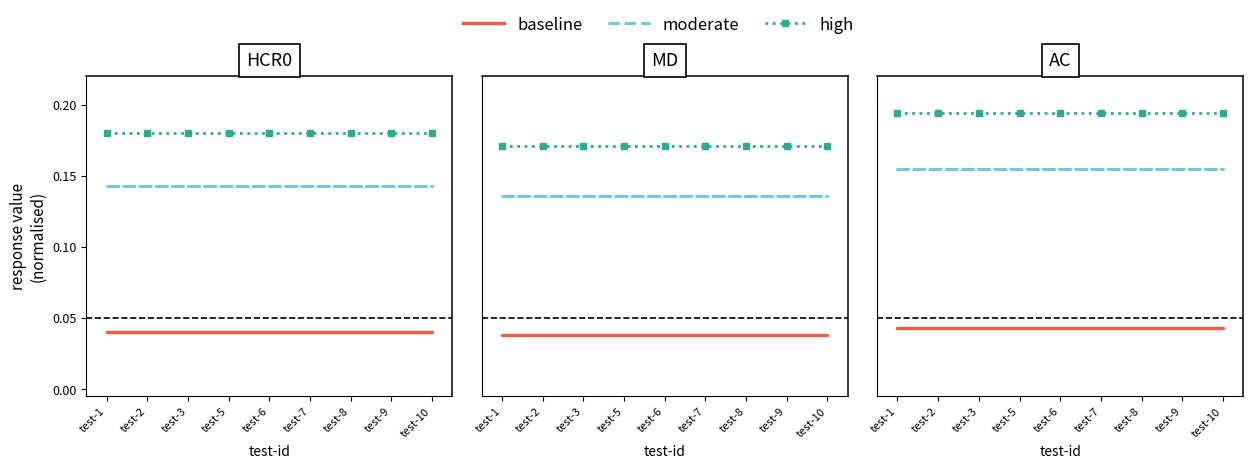

True or false: moderate and high cross at least once.

False